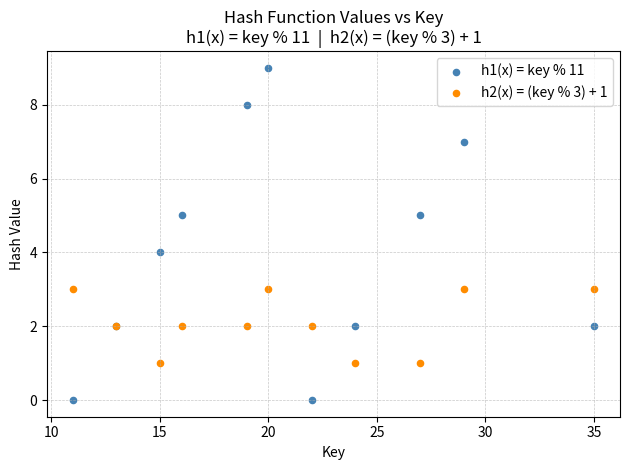

Which series has the largest Y range (max minus min)?

h1(x) = key % 11